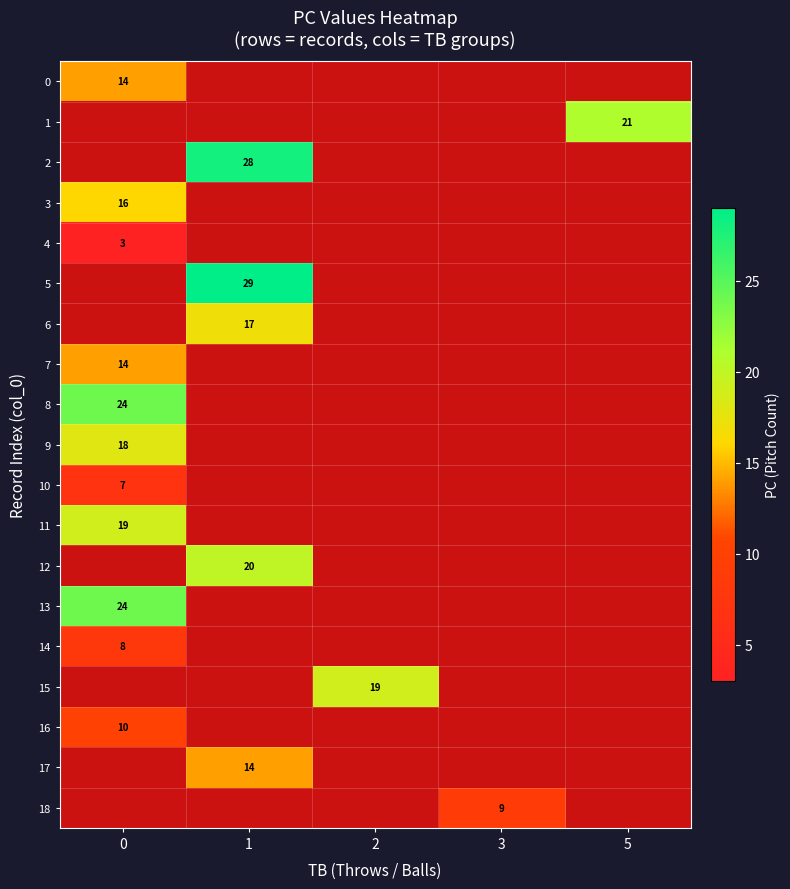

Is it true that 1 equals 12 at 5?

False